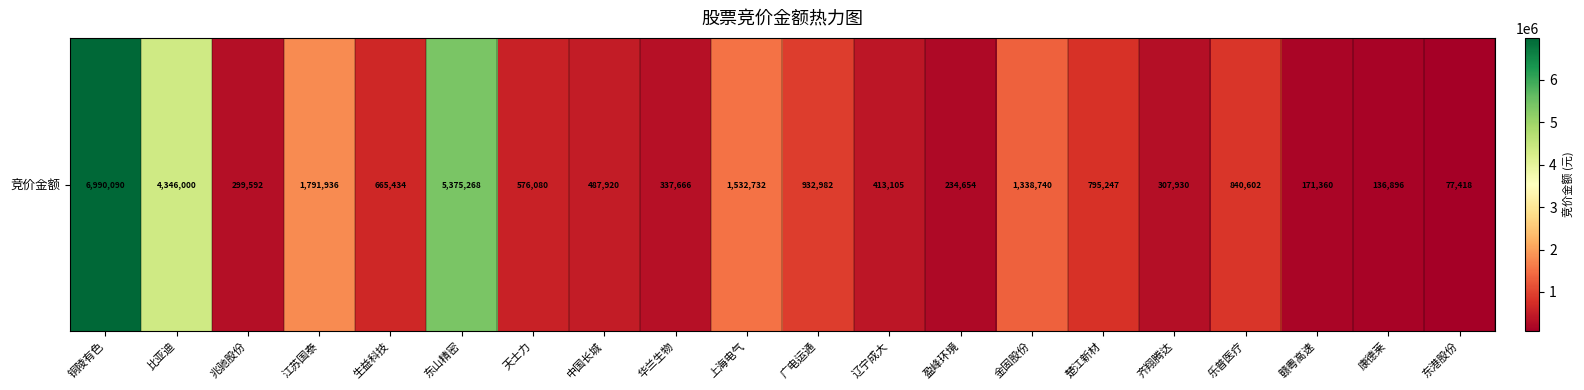

How many data points are less than 665434?

10